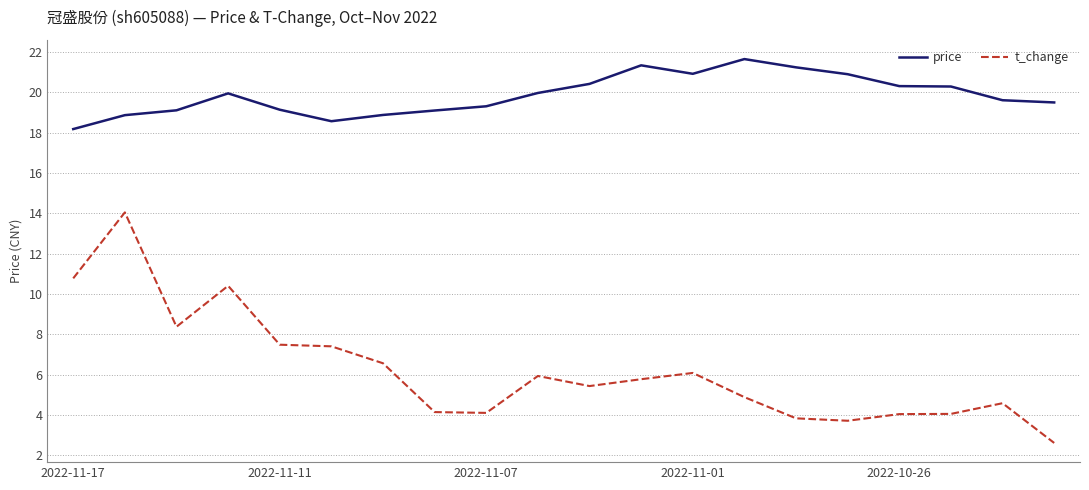

What is the average value of the t_change series?

6.2